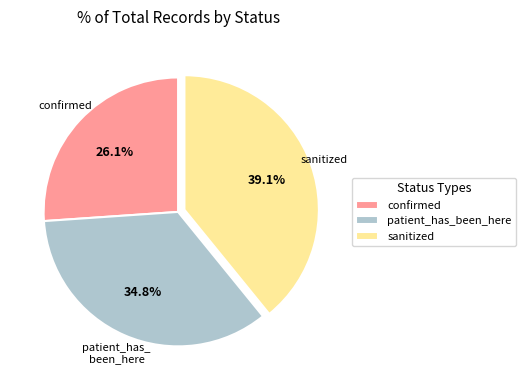

What percentage is NOT represented by sanitized?

60.9%